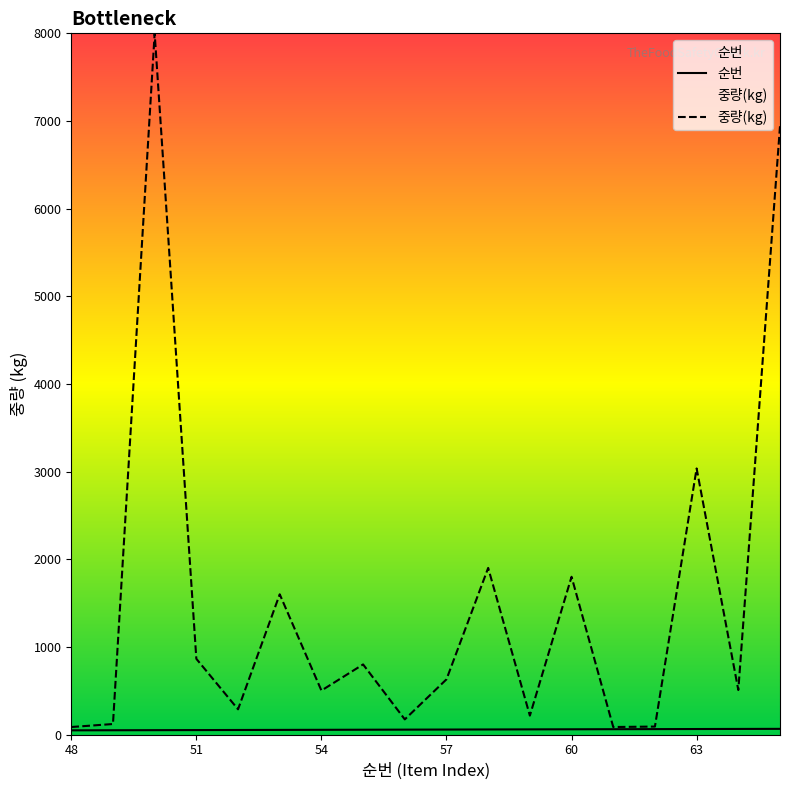

Reading left to right, what are all the values shown in this chart?

순번: 48	49	50	51	52	53	54	55	56	57	58	59	60	61	62	63	64	65
중량(kg): 86	120	8000	864	288	1600	502	800	173	630	1901	216	1800	86	91	3036	508	6940